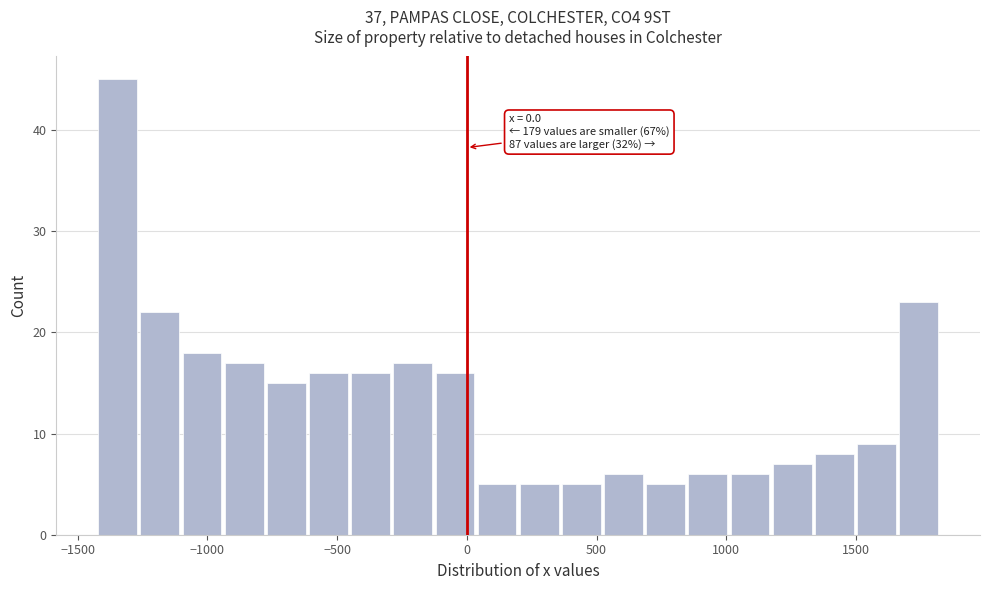

Read against the x-axis, roughly where is the centre of the tallest bar?

-1350